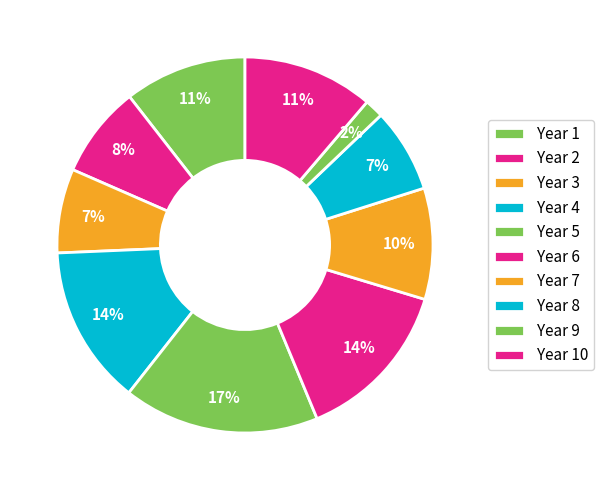

Is it true that Year 4 is 14% of the pie?

True